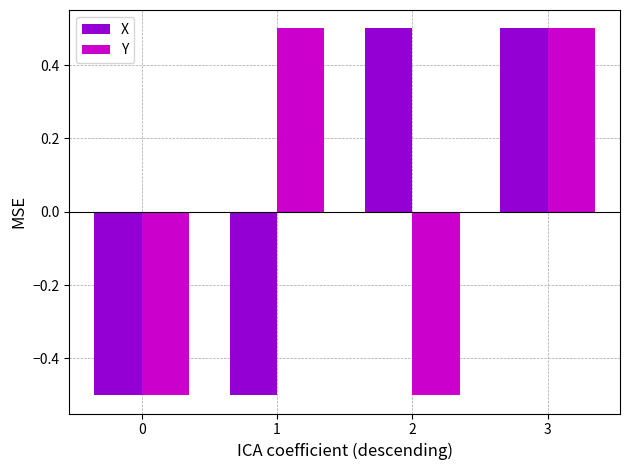

What are all the series names shown in the legend?

X, Y